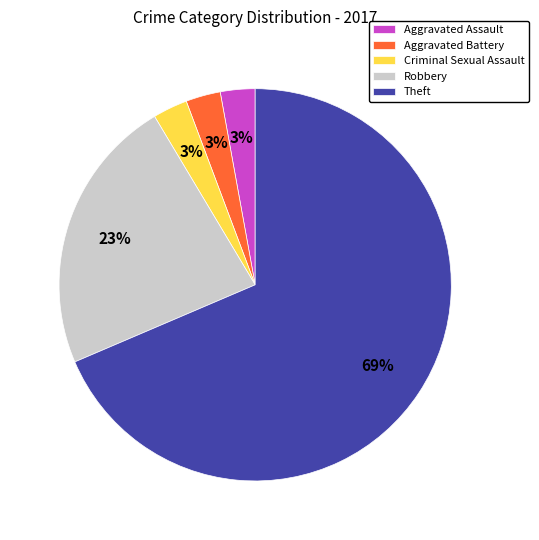

Does Theft represent more than half of the total?

Yes